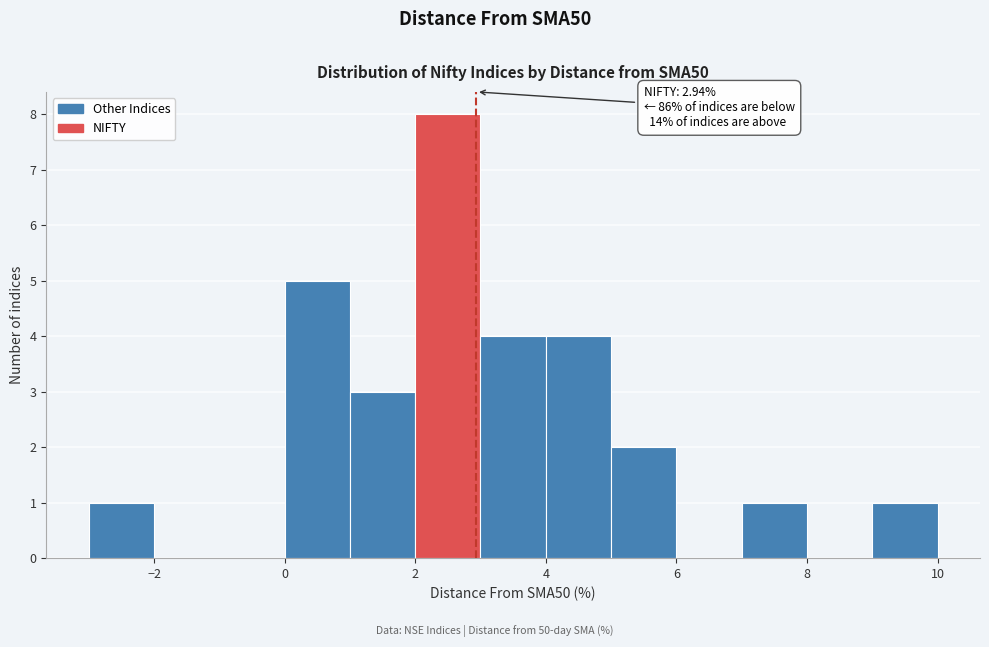

Which range on the x-axis has the tallest bar?

2 to 3